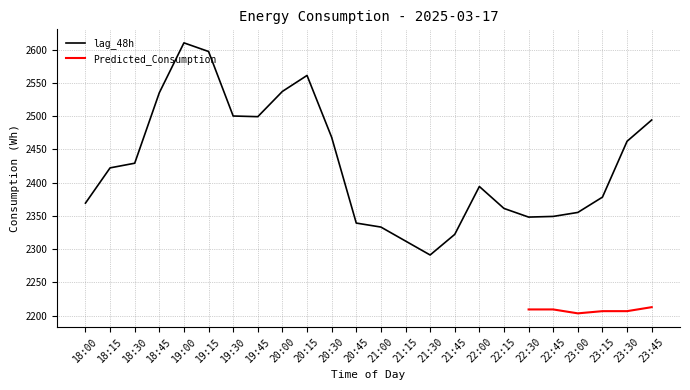

How many values are below 2422?

12